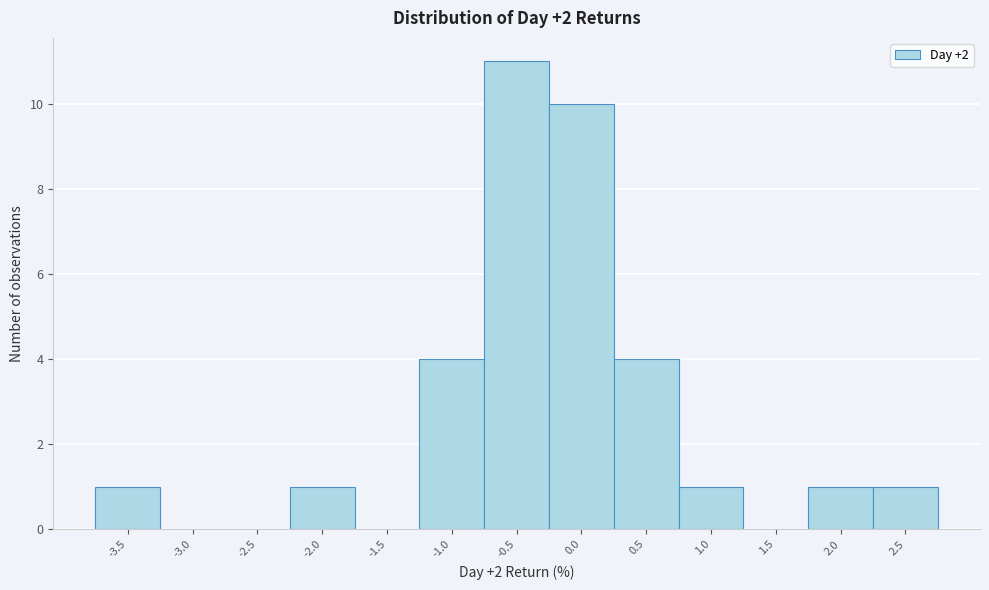

Reading right to left, list all the values displayed in this chart.

2.5=1	2.0=1	1.5=0	1.0=1	0.5=4	0.0=10	-0.5=11	-1.0=4	-1.5=0	-2.0=1	-2.5=0	-3.0=0	-3.5=1